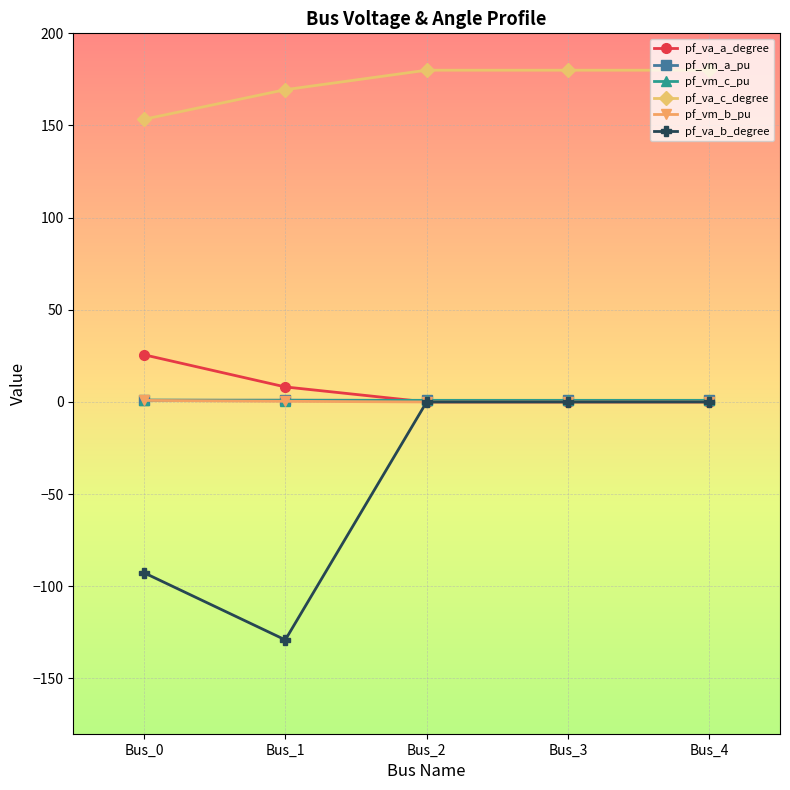

True or false: pf_vm_b_pu has more than 2 points higher than both neighbors.

False